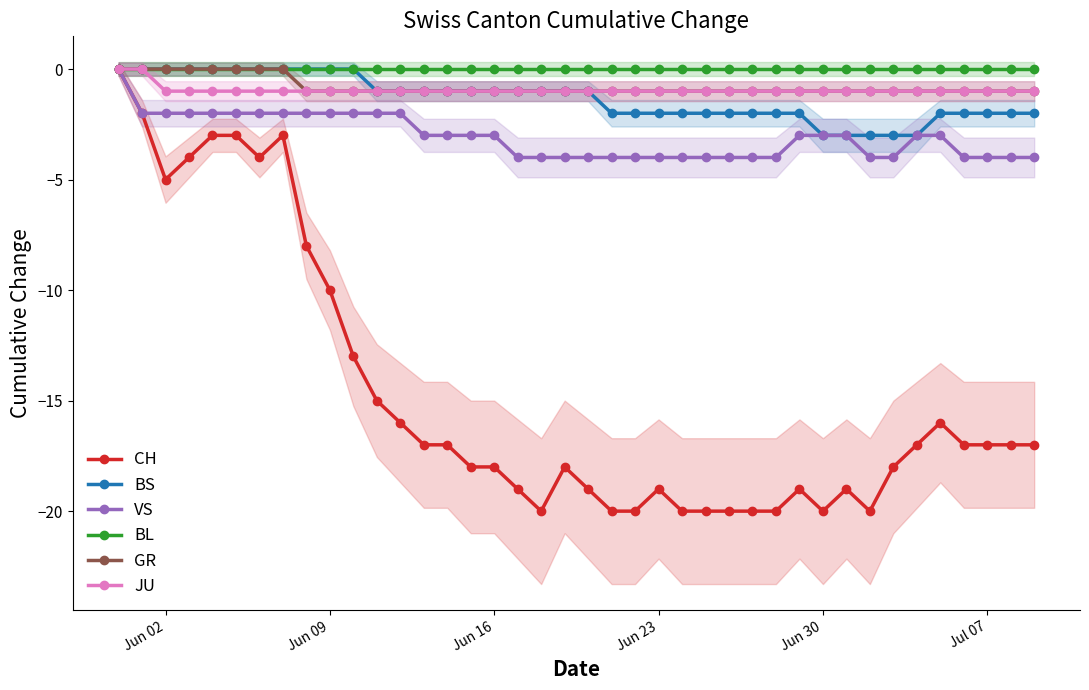

True or false: GR has a value of -2 at 19.

False